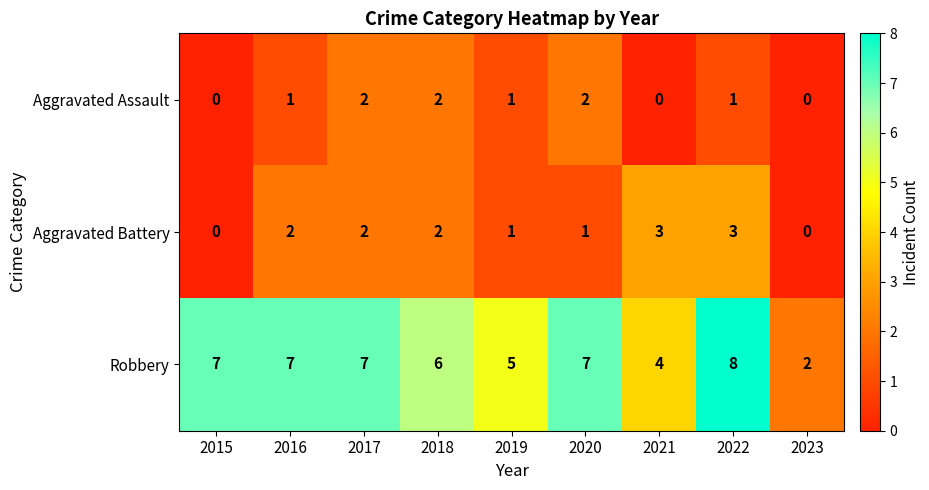

How many series are shown in this chart?

3